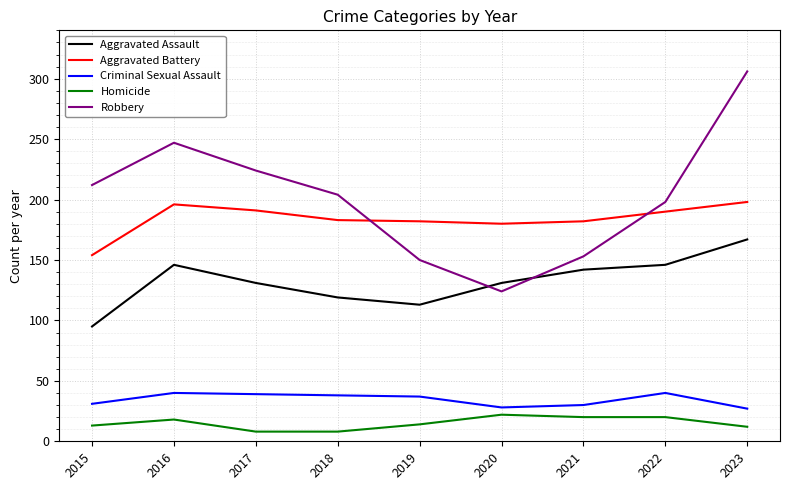

At which label does Robbery first exceed 204?

2015